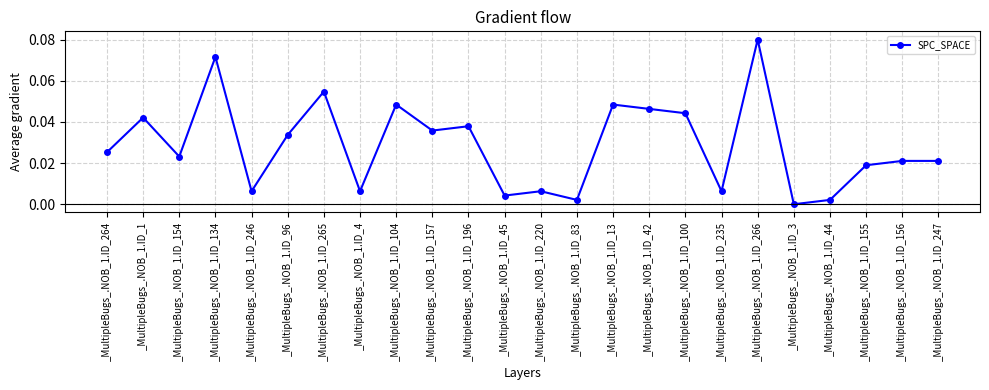

Is it true that the value at _MultipleBugs_.NOB_1.ID_220 is 0.0?

True